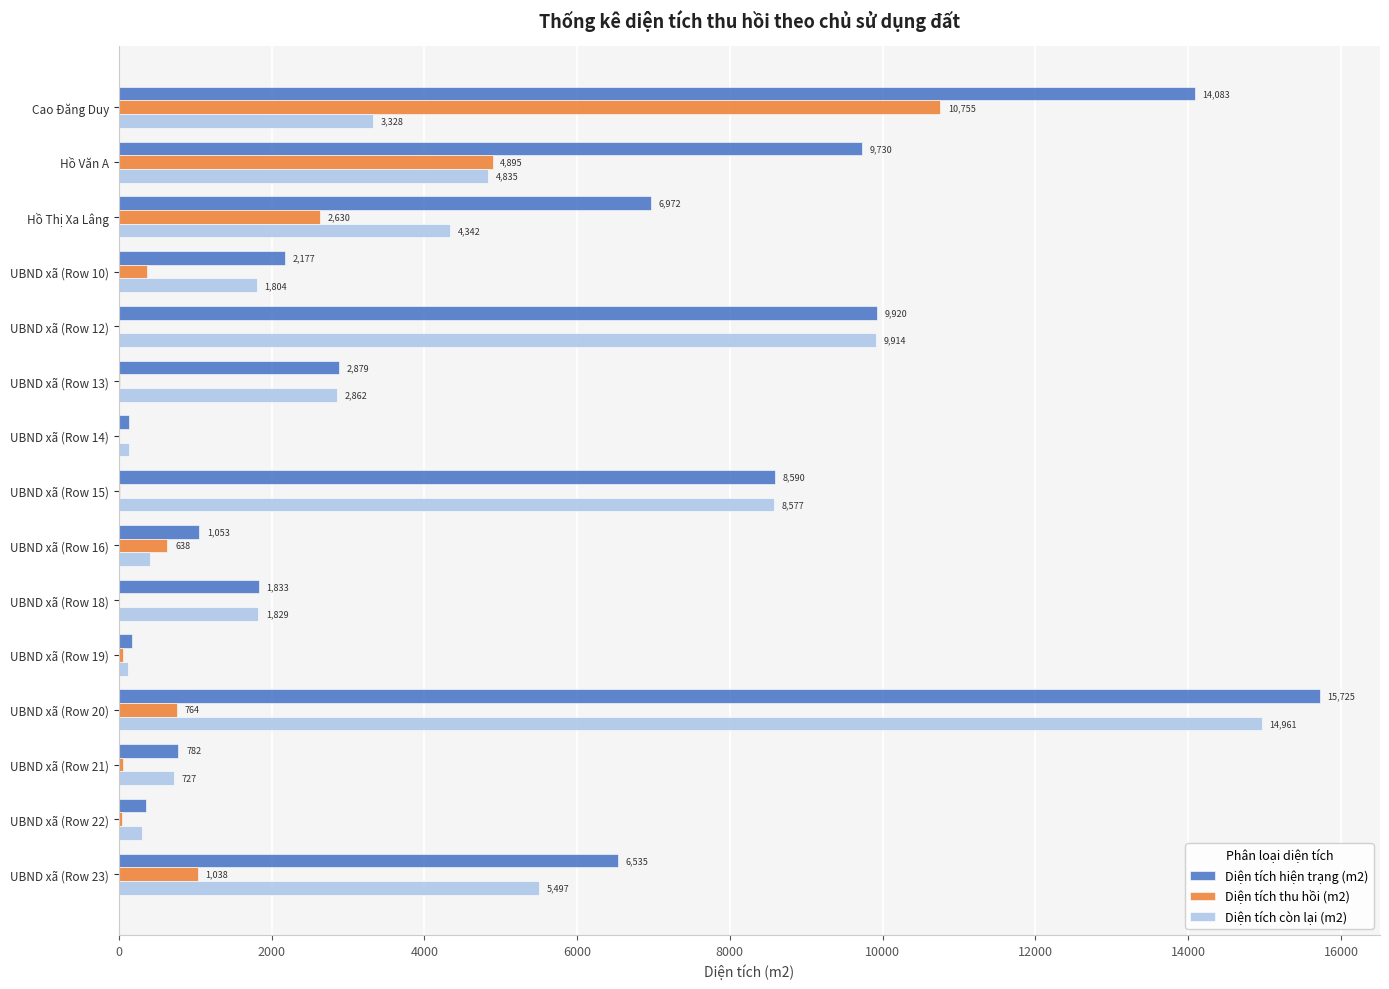

The Diện tích thu hồi (m2) series shows 46 at UBND xã (Row 22). True or false?

True